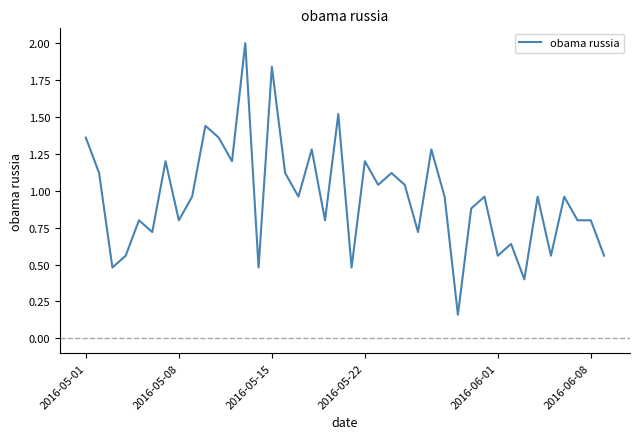

Does the chart have visible grid lines?

No